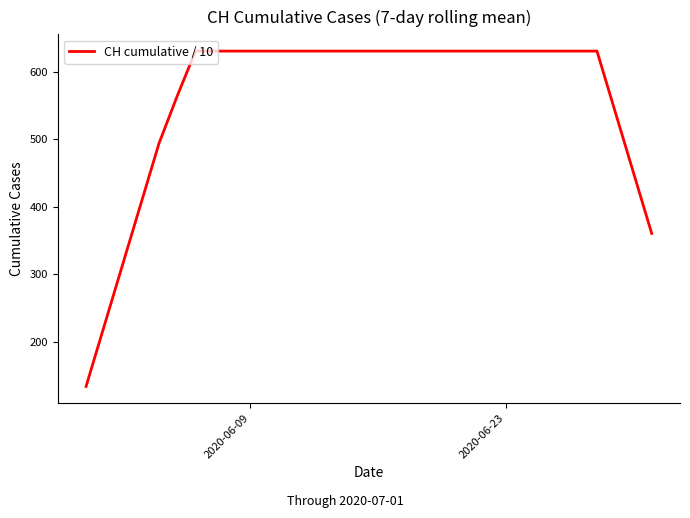

What is the smallest value displayed?

133.9